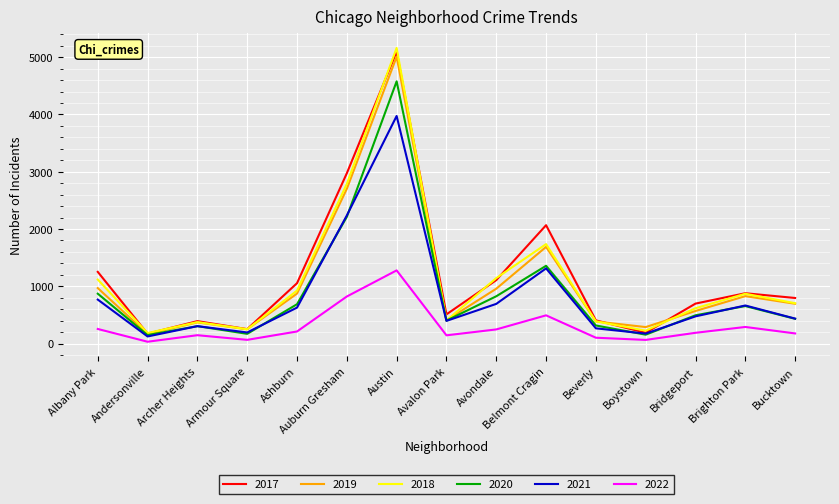

How many lines are shown in the chart?

6